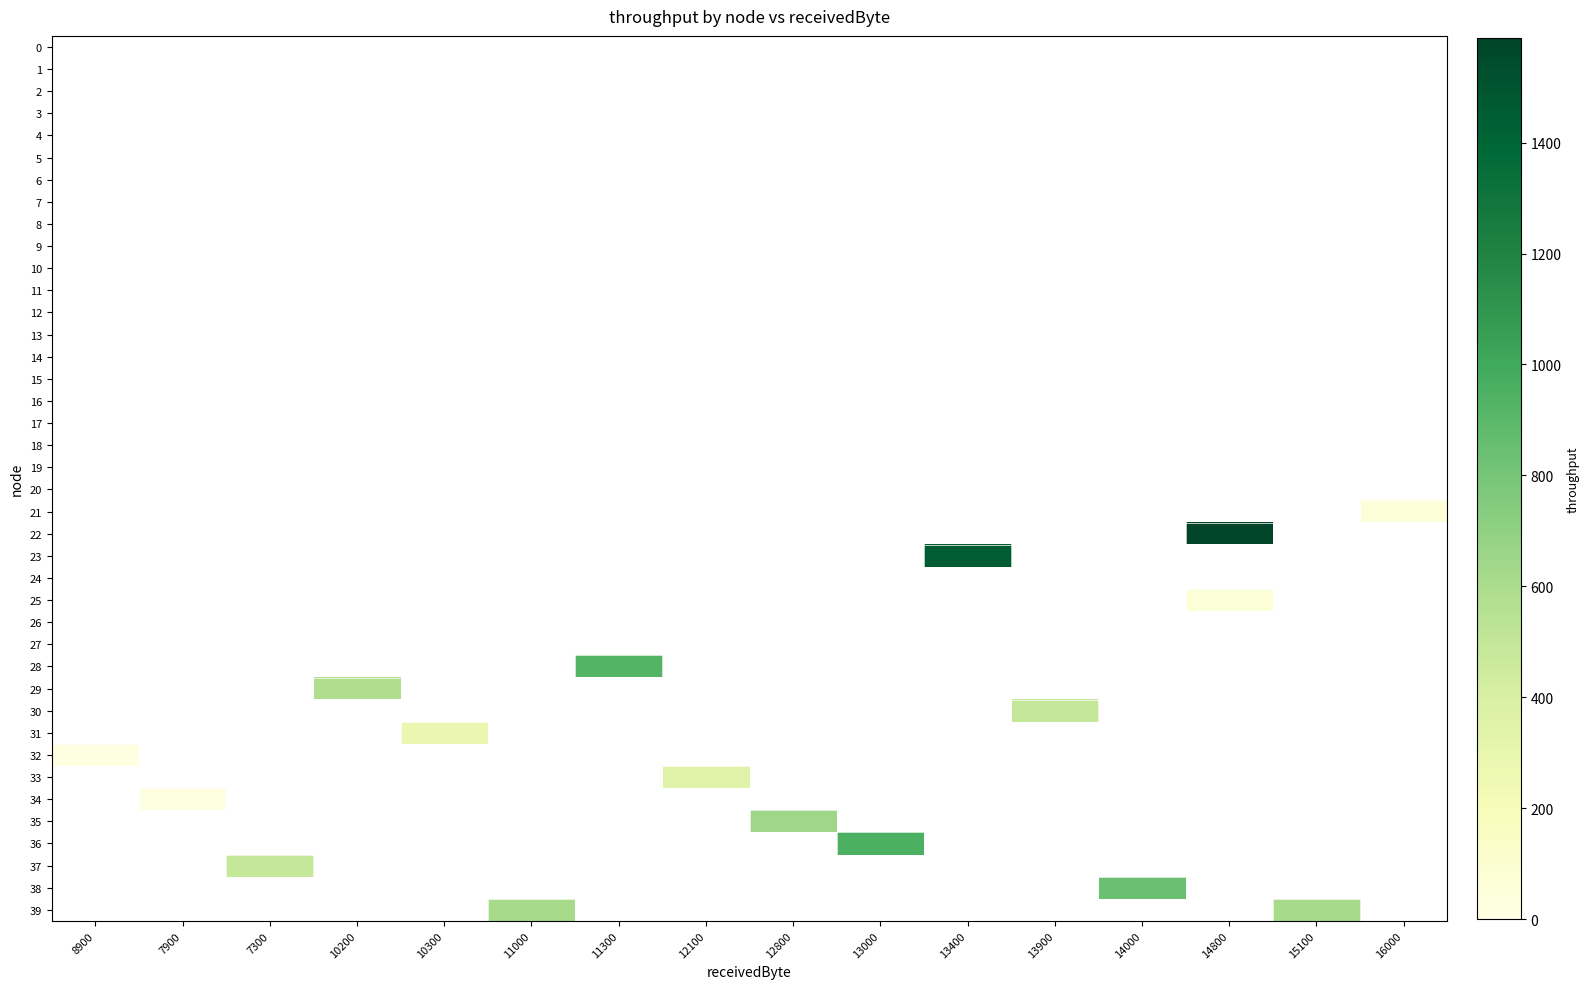

At which label does 19 reach its minimum?

8900